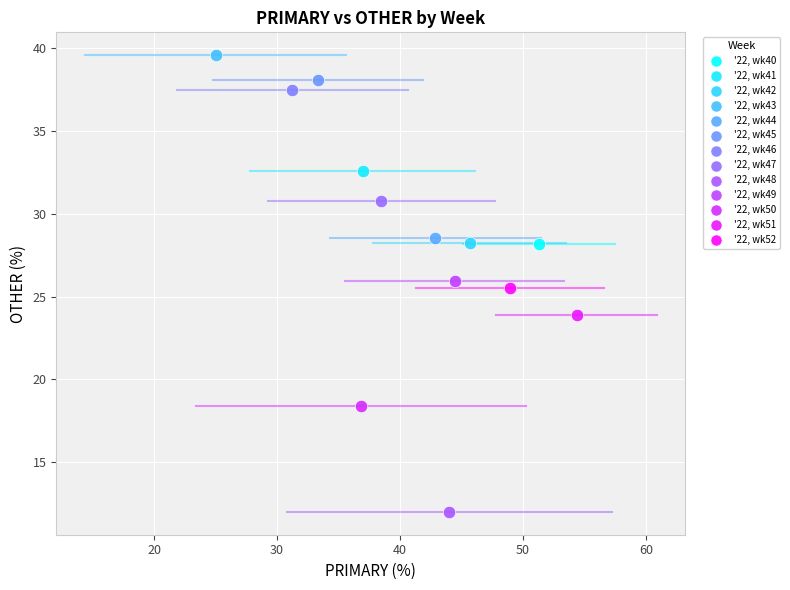

What are all the series names shown in the legend?

'22, wk40, '22, wk41, '22, wk42, '22, wk43, '22, wk44, '22, wk45, '22, wk46, '22, wk47, '22, wk48, '22, wk49, '22, wk50, '22, wk51, '22, wk52